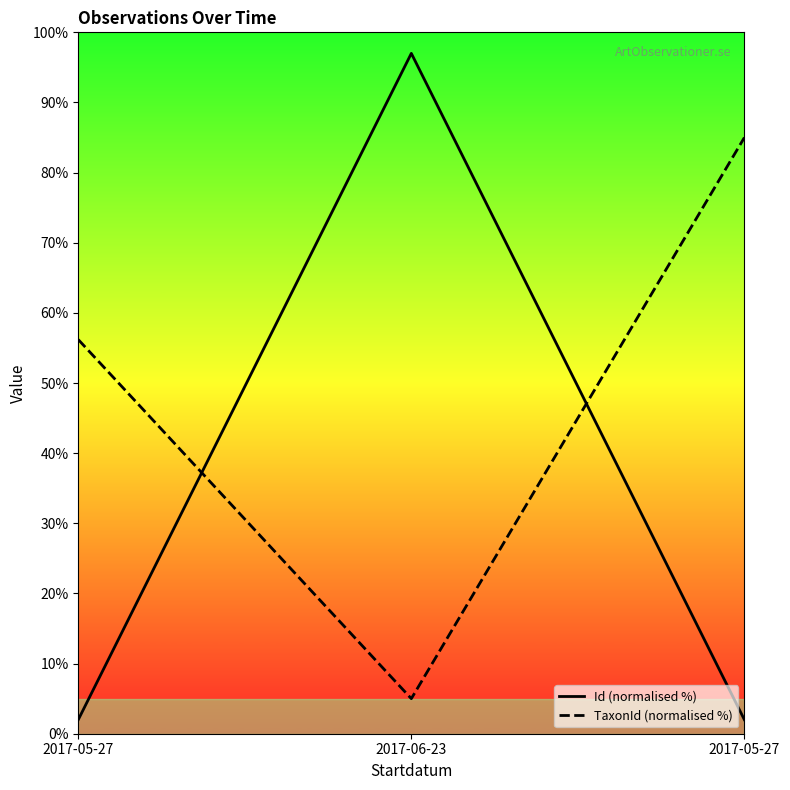

Reading left to right, transcribe all the data shown in this chart.

Id (normalised %): 2017-05-27=2.0	2017-06-23=97.0	2017-05-27=2.0
TaxonId (normalised %): 2017-05-27=56.2	2017-06-23=5.0	2017-05-27=85.0